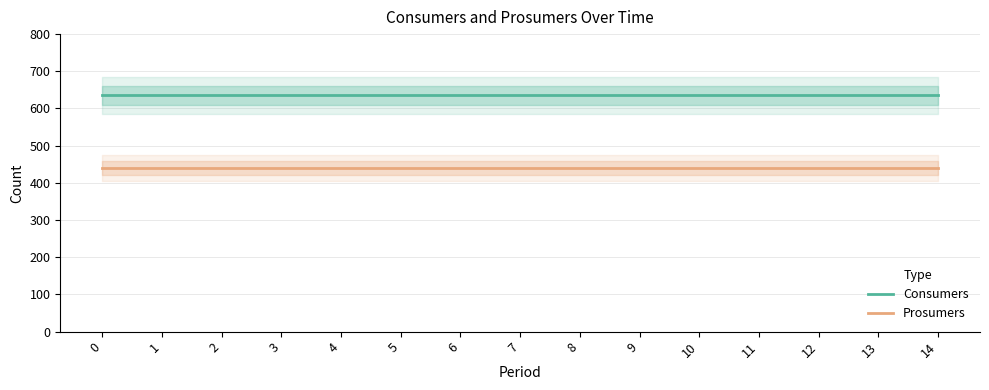

List the series in order of their overall mean, lowest first.

Prosumers, Consumers